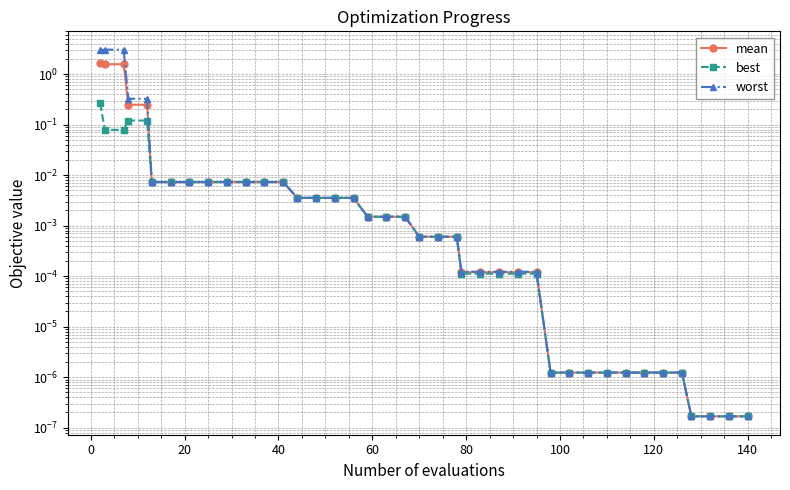

At how many categories does at least one series exceed 2?

3